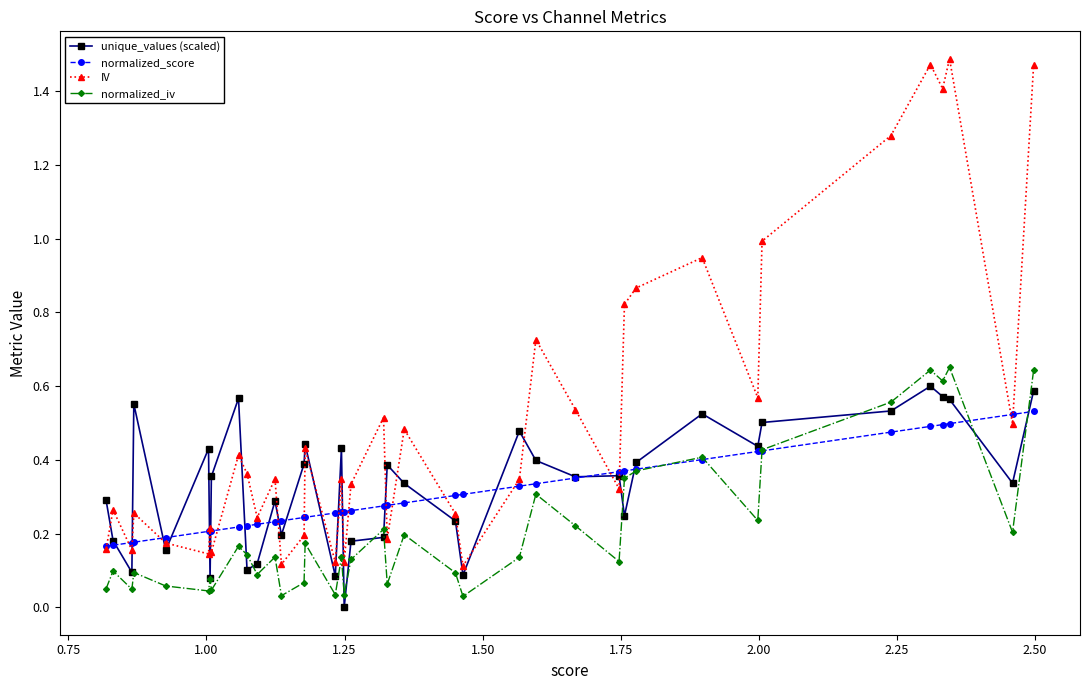

Which series has the largest total across all categories?

IV